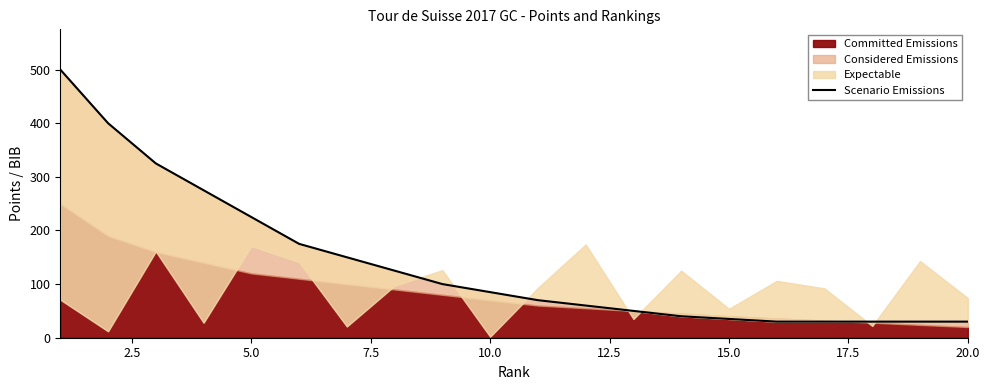

What is the greatest value displayed?

500